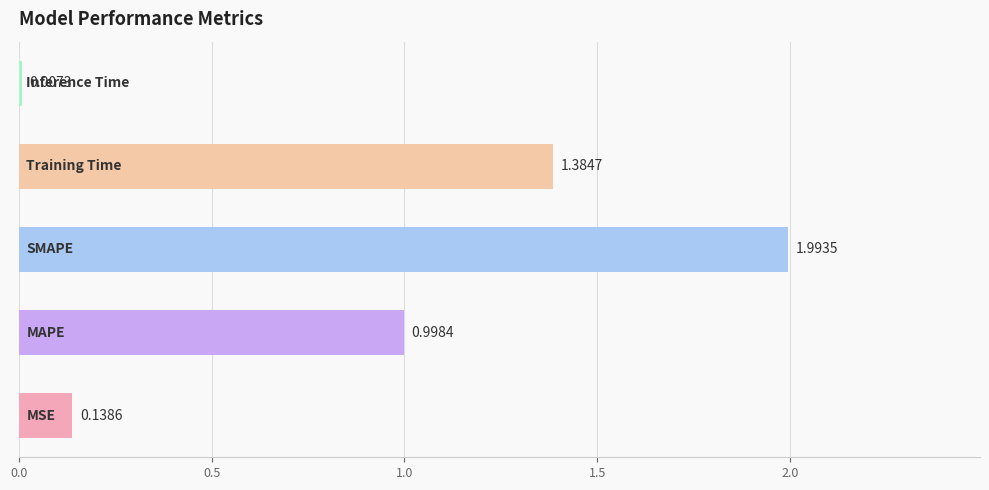

What is the sum of all values?

4.5